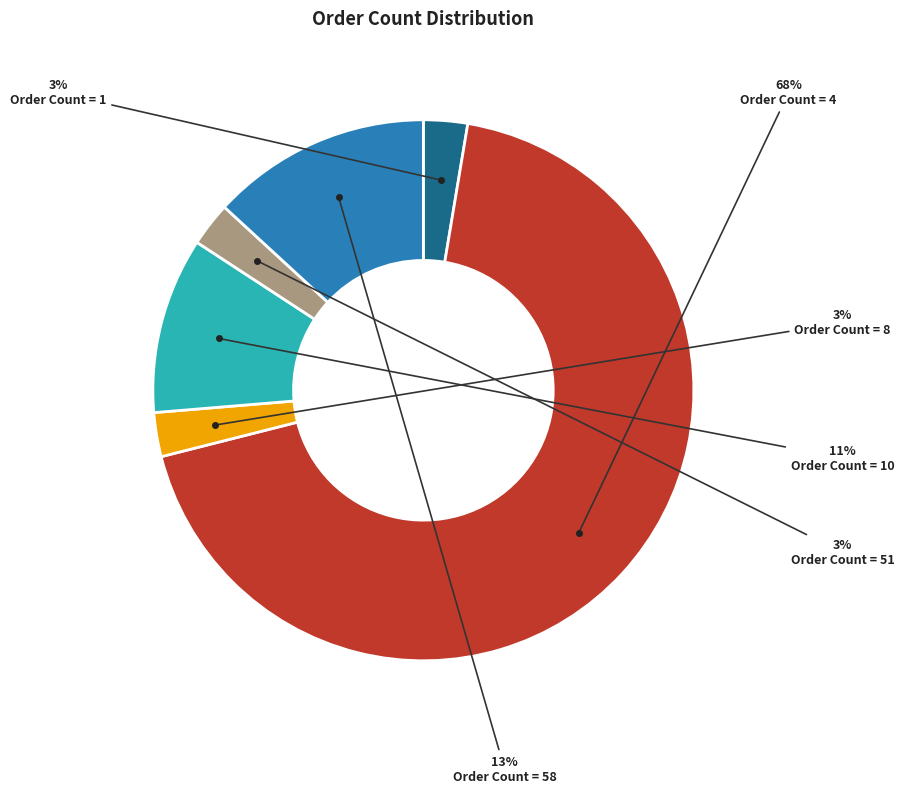

Is there any slice that represents more than half of the pie?

Yes